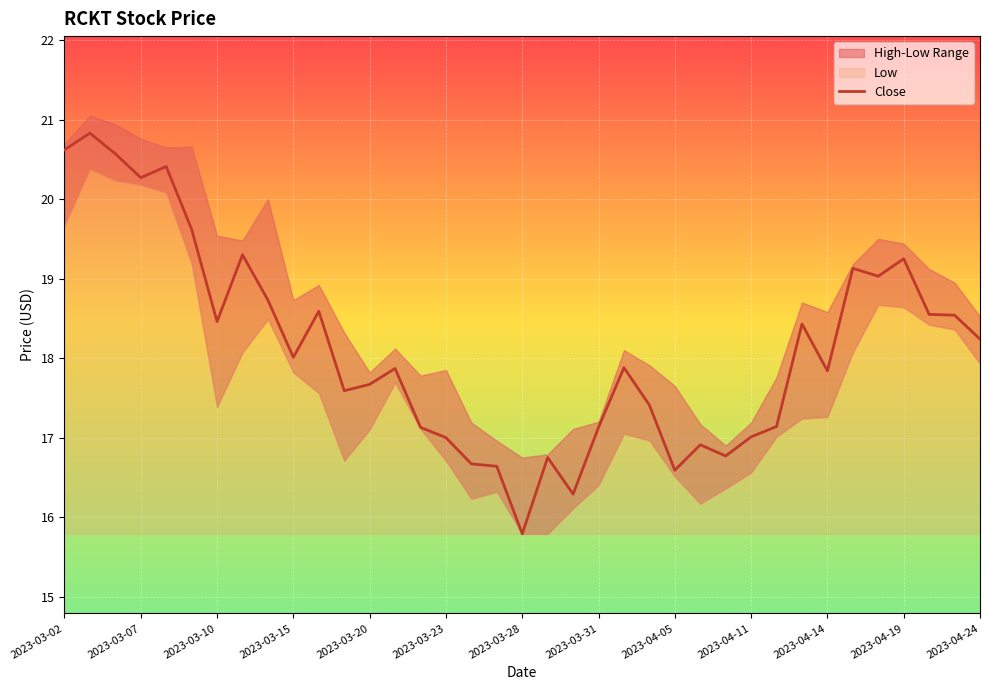

How many interior local valleys (lower than both neighbors) does the data have?

10